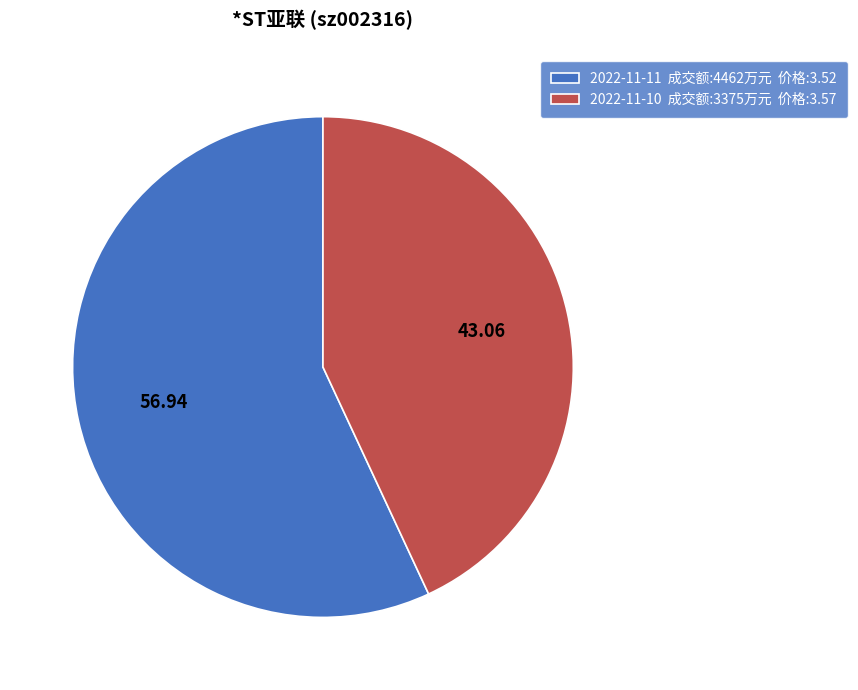

Which category accounts for the majority?

2022-11-11